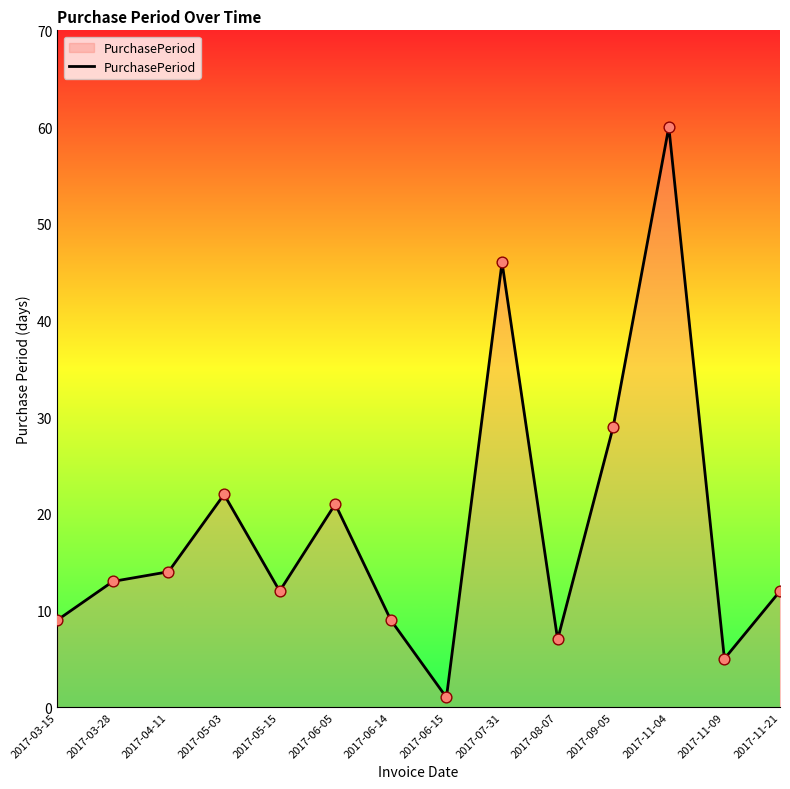

What is the change in value from 2017-03-15 to 2017-06-15?

-8